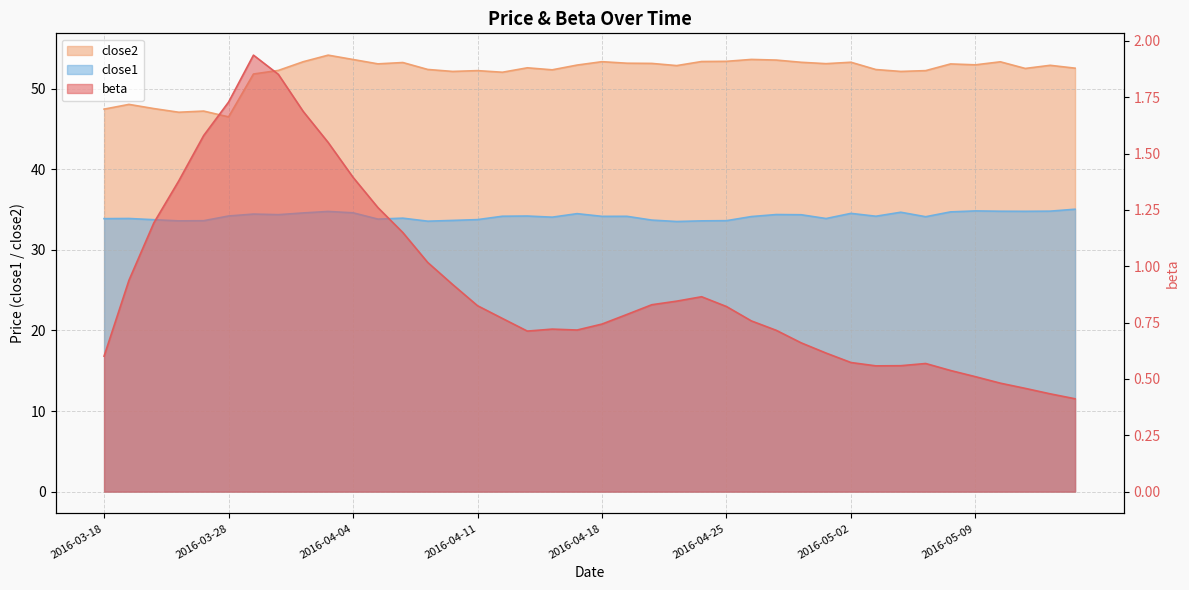

True or false: close2 and beta intersect in this chart.

False